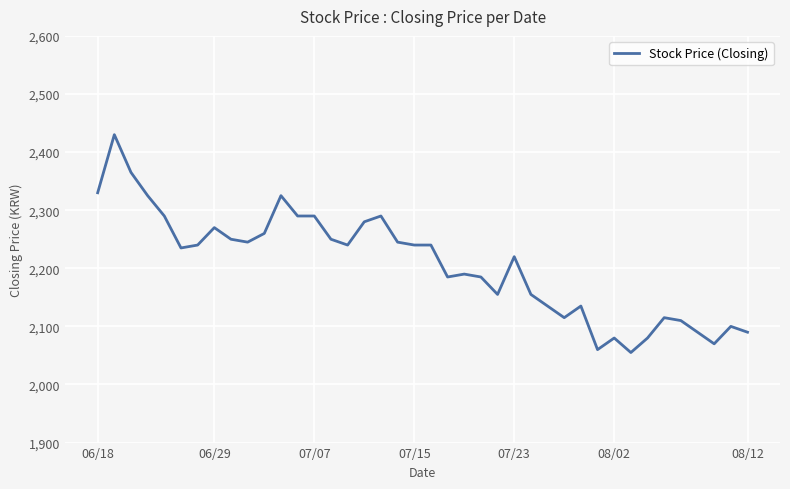

What is the greatest value displayed?

2430